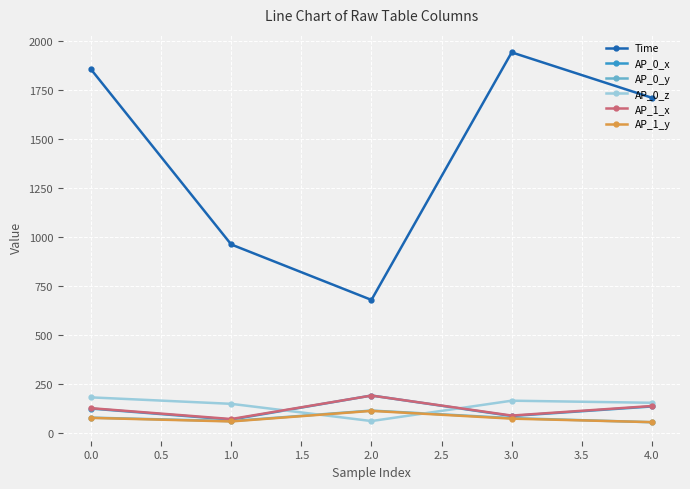

What is the maximum value for AP_0_y?

114.6